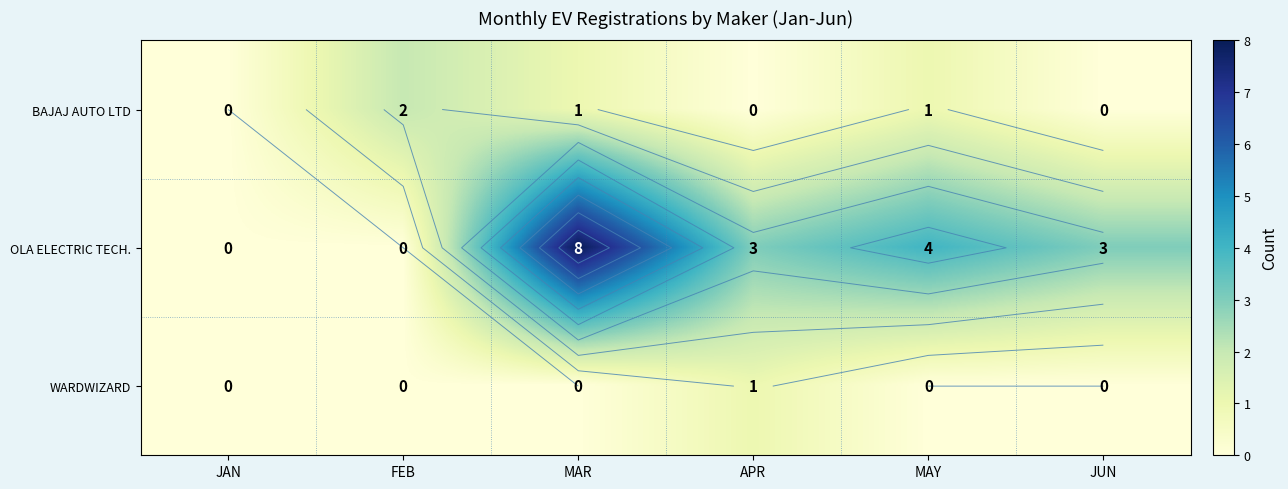

At which label does BAJAJ AUTO LTD first exceed 1?

FEB